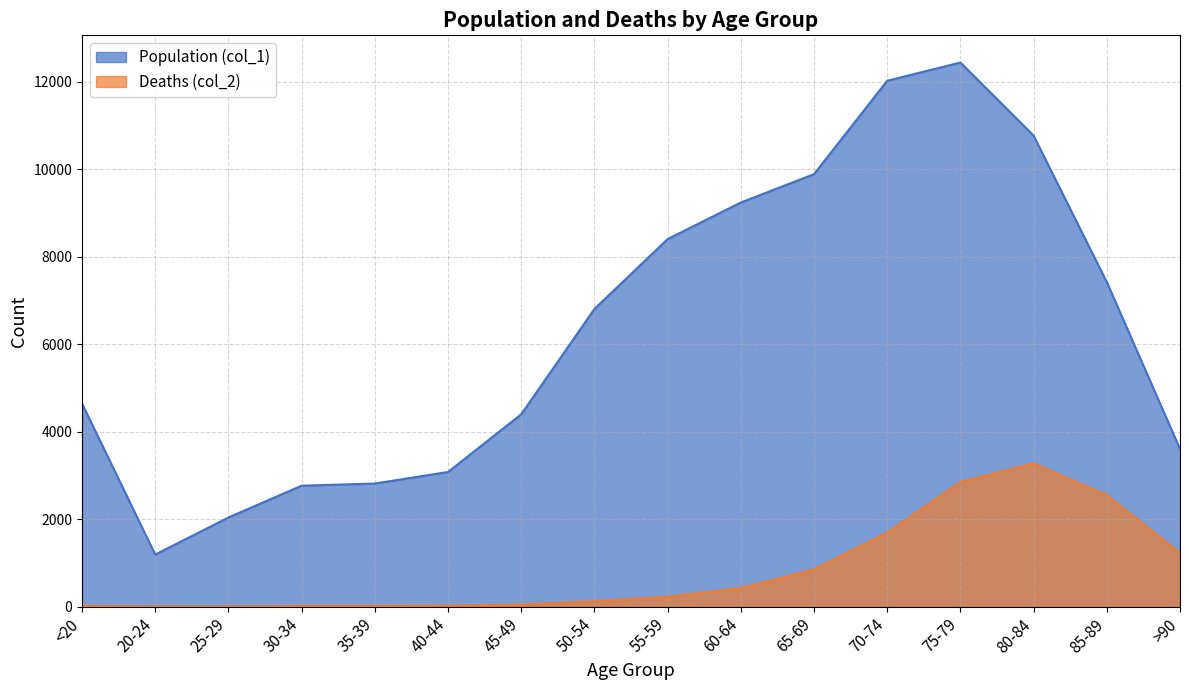

What is the approximate value of Deaths (col_2) at 25-29?

3